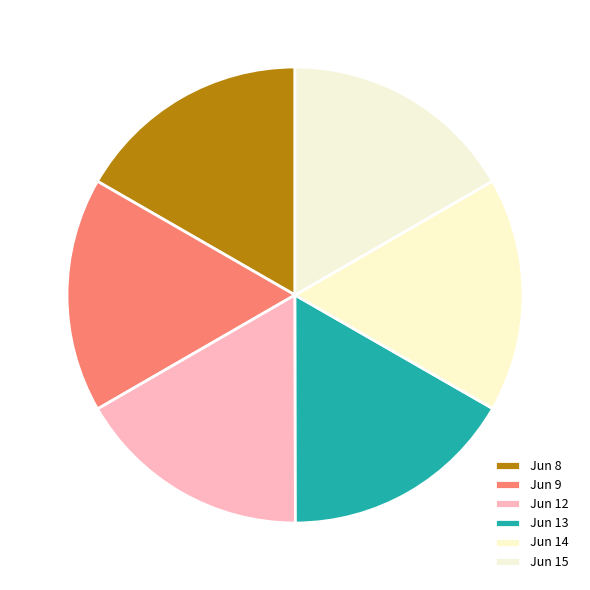

How many segments does this pie chart have?

6